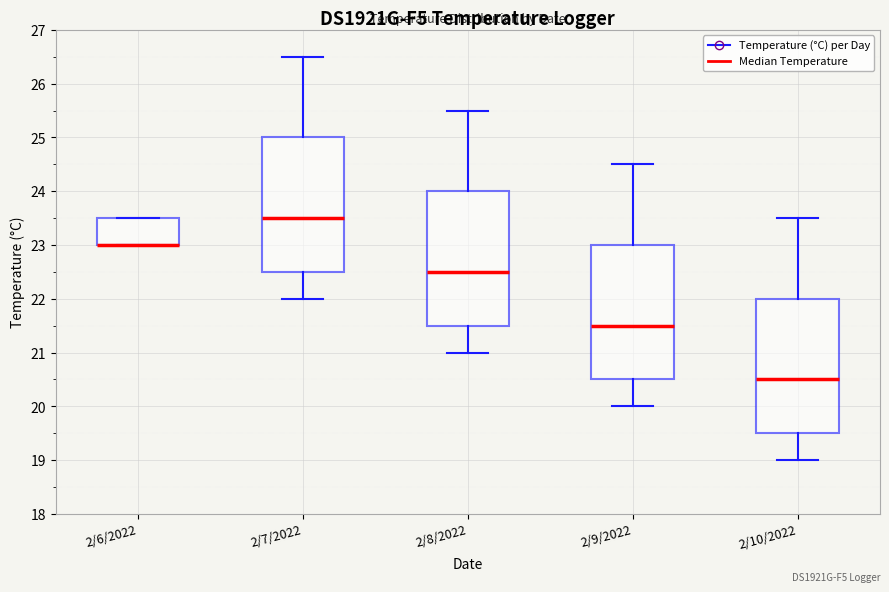

Reading left to right, transcribe this box plot: for each box, give where its median line is, the range the box spans, and where its two whiskers end, as read against the y-axis. The values are not printed on the chart, so give them approximately, as read against the axis.

2/6/2022: median 23.0 (drawn on the box's lower edge), box 23.0 to 23.5, whiskers 23.0 to 23.5
2/7/2022: median 23.5, box 22.5 to 25.0, whiskers 22.0 to 26.5
2/8/2022: median 22.5, box 21.5 to 24.0, whiskers 21.0 to 25.5
2/9/2022: median 21.5, box 20.5 to 23.0, whiskers 20.0 to 24.5
2/10/2022: median 20.5, box 19.5 to 22.0, whiskers 19.0 to 23.5